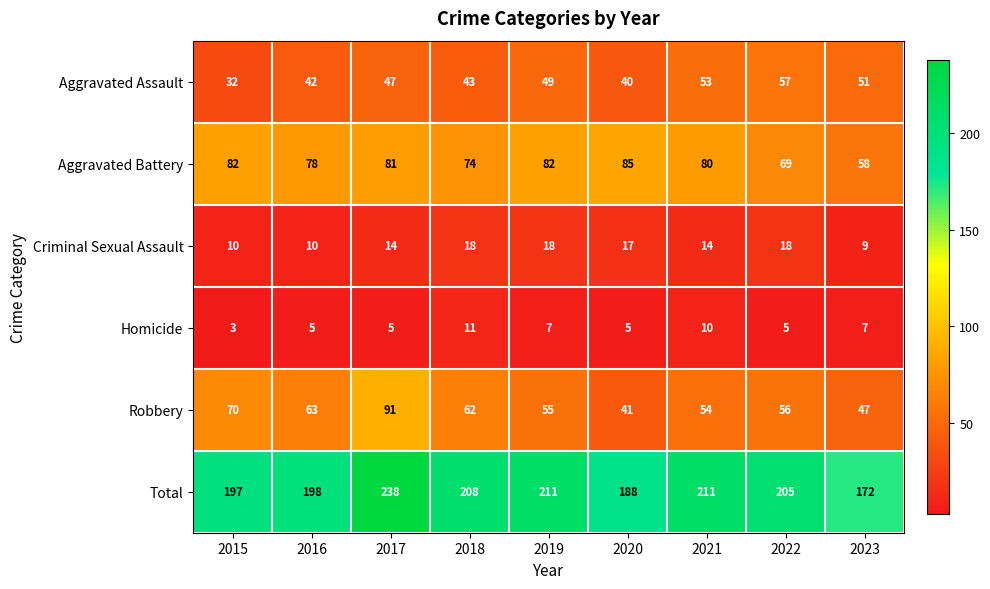

Which series changed the most between 2017 and 2019?

Robbery